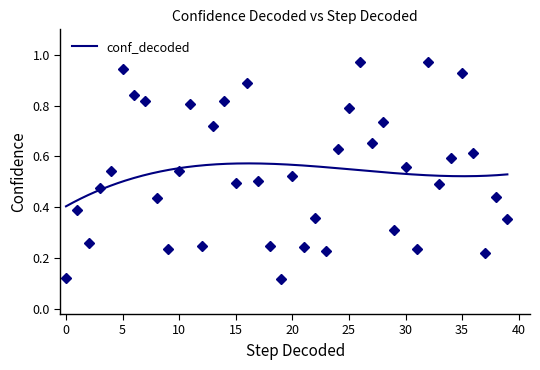

The value at 25 is 0.8. True or false?

True